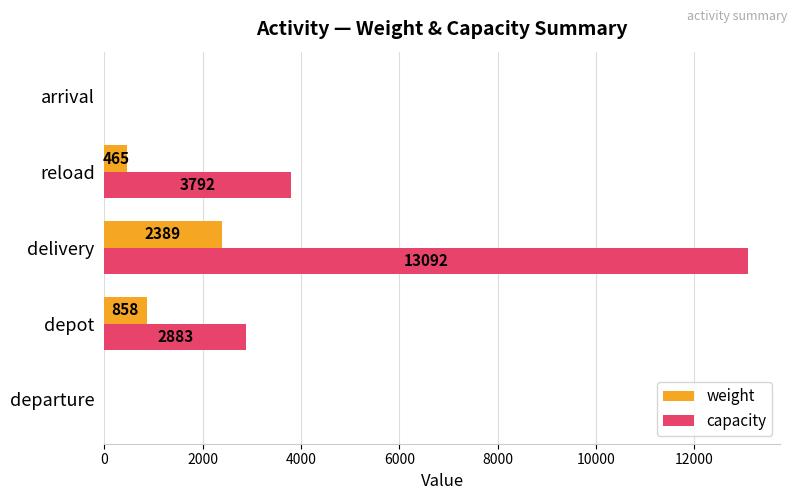

At which label does capacity reach its peak?

delivery